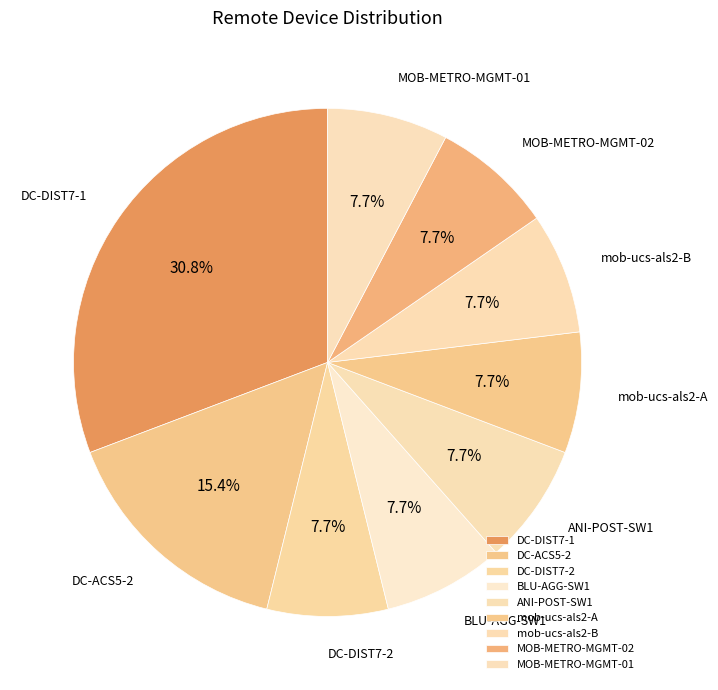

Between DC-DIST7-1 and BLU-AGG-SW1, which is larger?

DC-DIST7-1